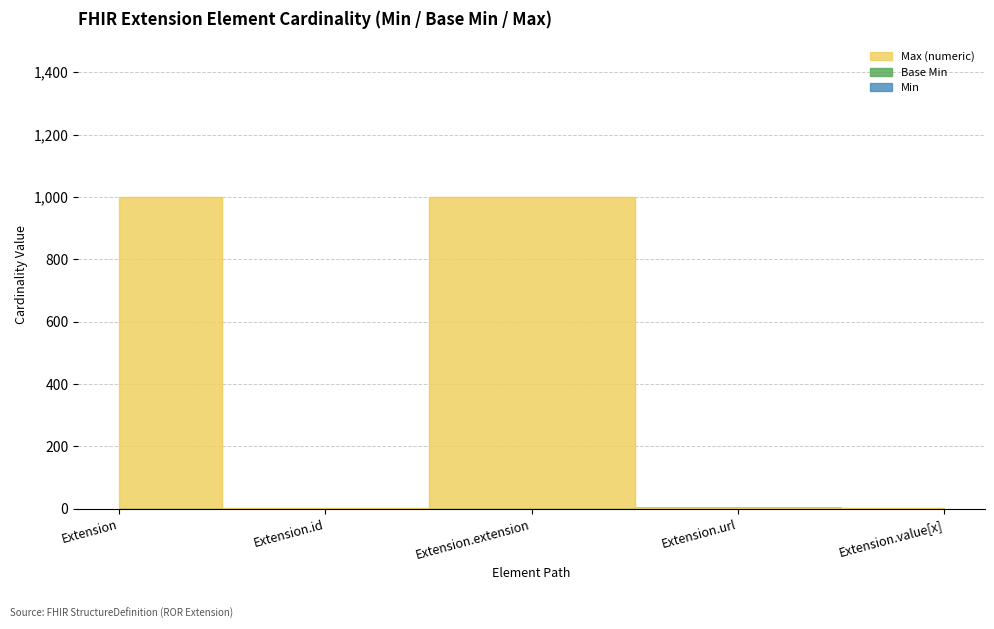

Reading left to right, what are all the values shown in this chart?

Min: Extension=0	Extension.id=0	Extension.extension=0	Extension.url=1	Extension.value[x]=0
Base Min: Extension=0	Extension.id=0	Extension.extension=0	Extension.url=2	Extension.value[x]=0
Max (numeric): Extension=999	Extension.id=1	Extension.extension=999	Extension.url=3	Extension.value[x]=1